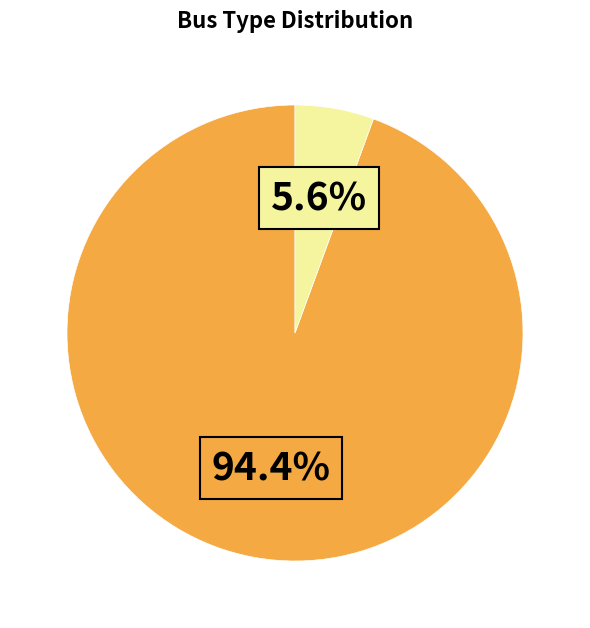

Is there a majority slice in this chart?

Yes